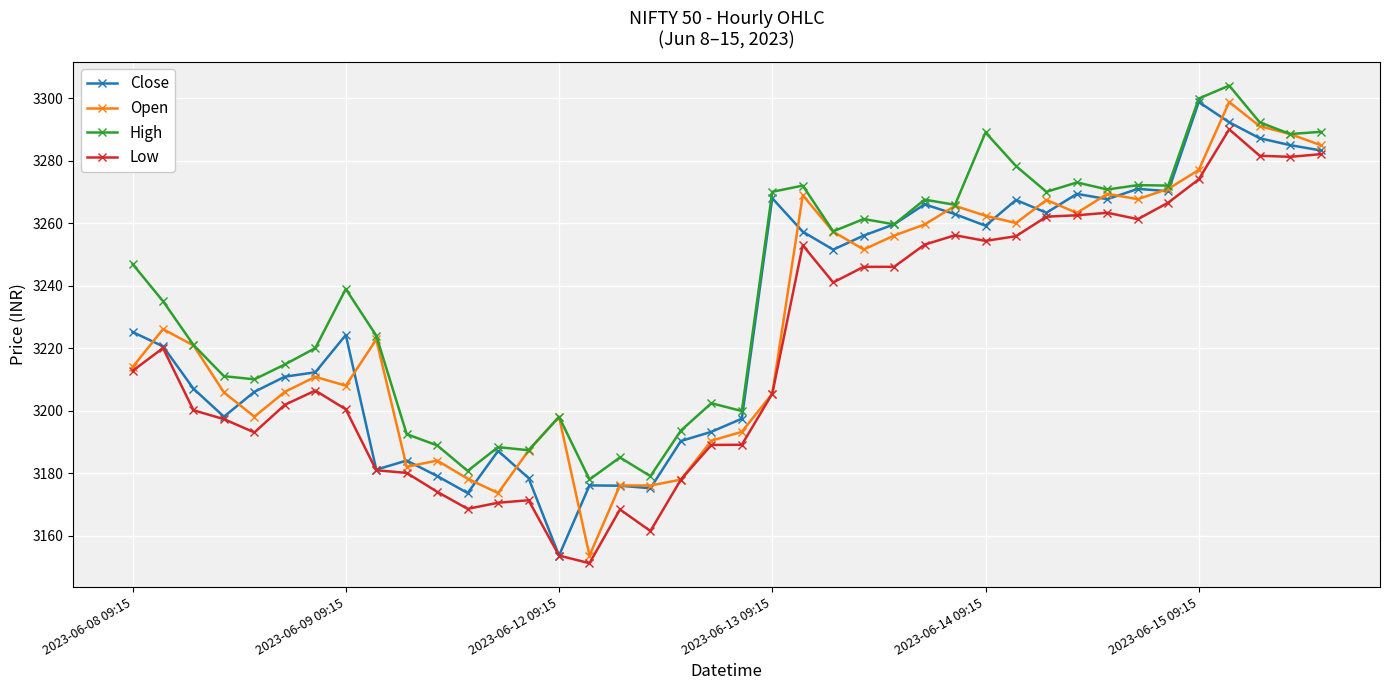

True or false: High has more than 0 points higher than both neighbors.

True